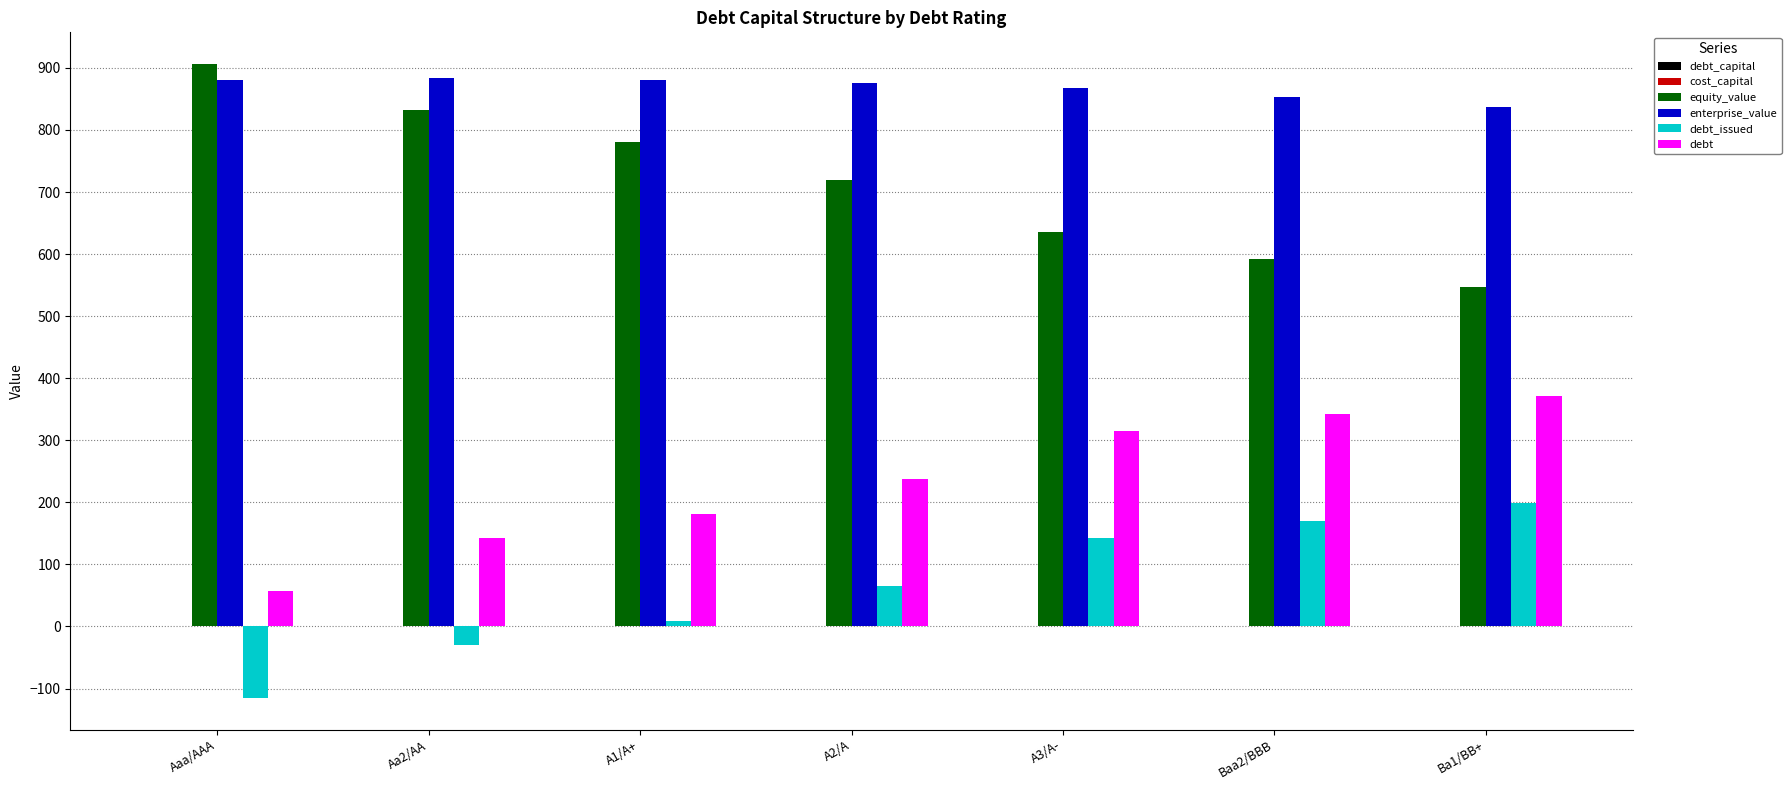

Which series has the largest total across all categories?

enterprise_value